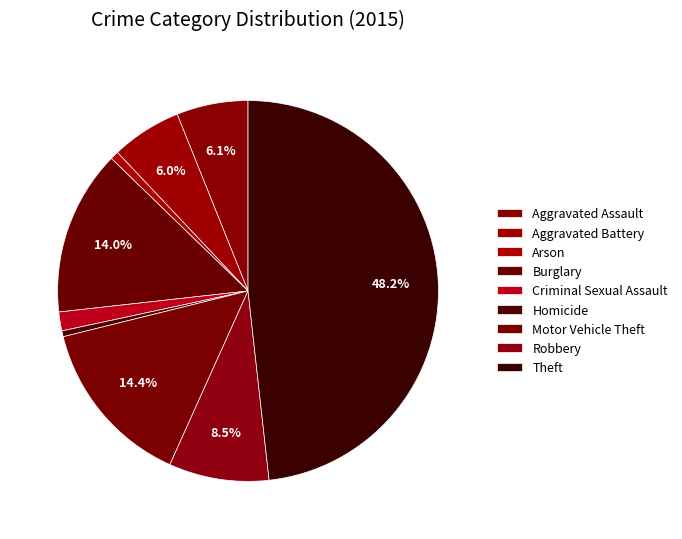

True or false: Criminal Sexual Assault accounts for 2% of the total.

True